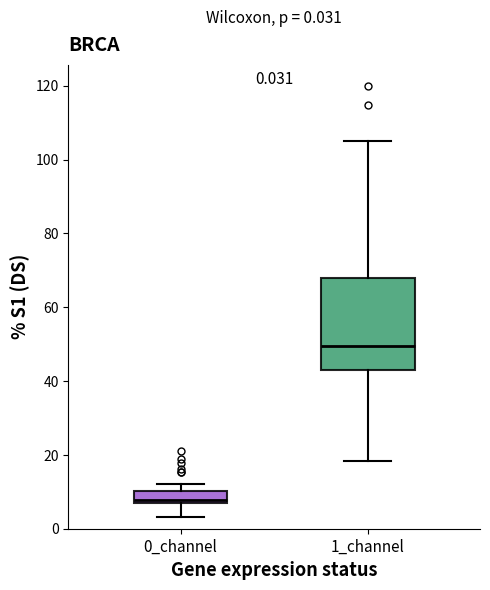

Which box's median line is the lowest?

0_channel